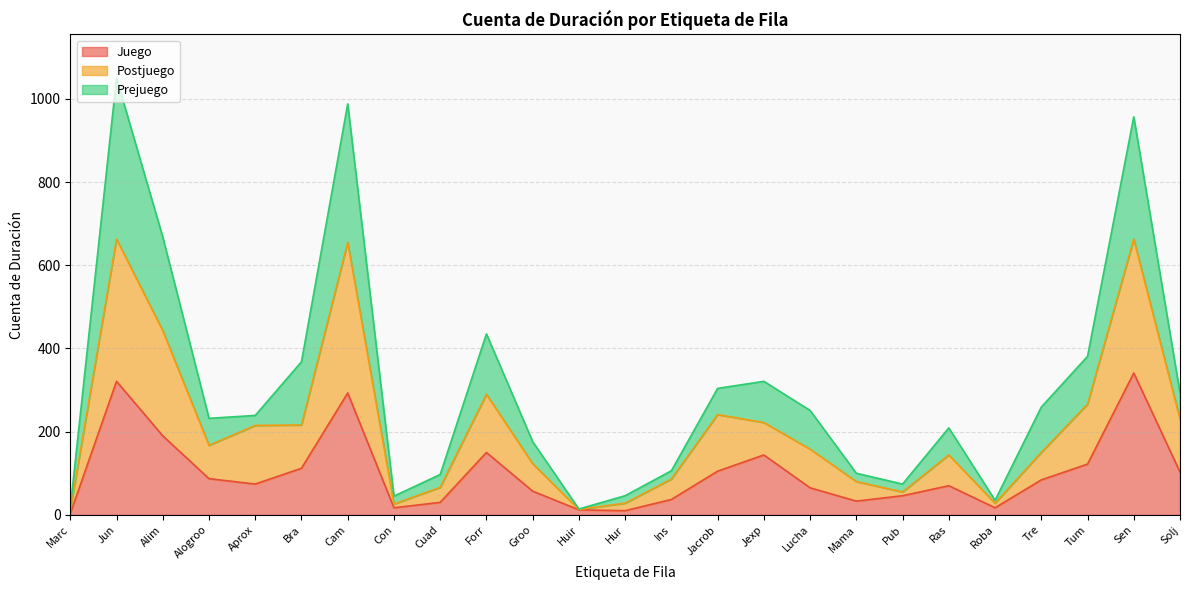

What is the total value across all series at Bra?

368